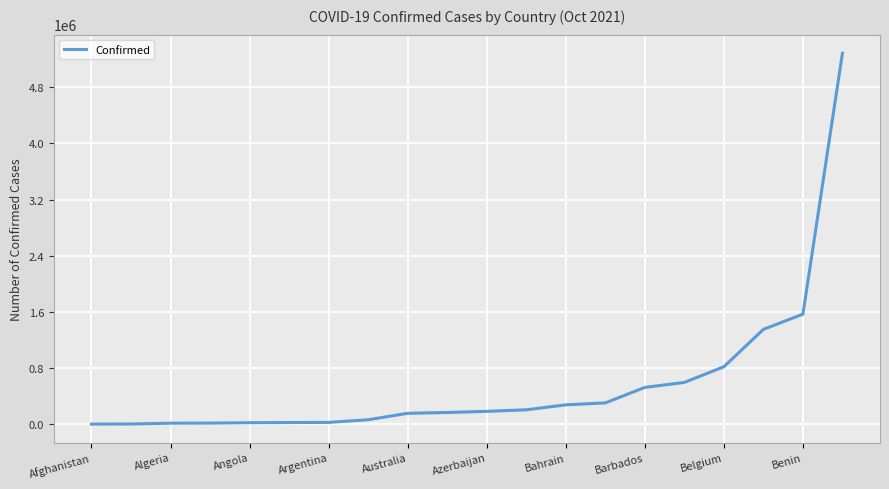

What is the greatest value displayed?

5286074